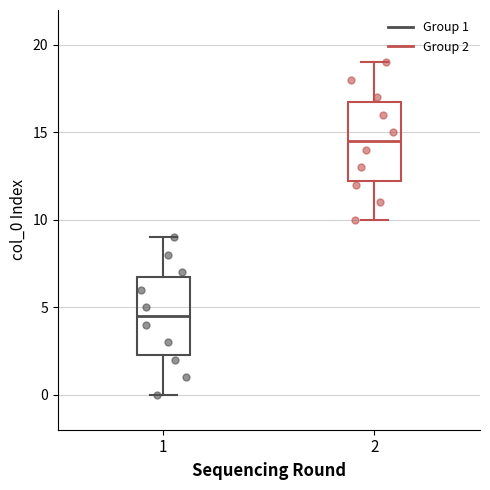

Reading left to right, transcribe this box plot: for each box, give where its median line is, the range the box spans, and where its two whiskers end, as read against the y-axis. The values are not printed on the chart, so give them approximately, as read against the axis.

1: median 4.5, box 2.5 to 7.0, whiskers 0.0 to 9.0
2: median 14.5, box 12.5 to 17.0, whiskers 10.0 to 19.0